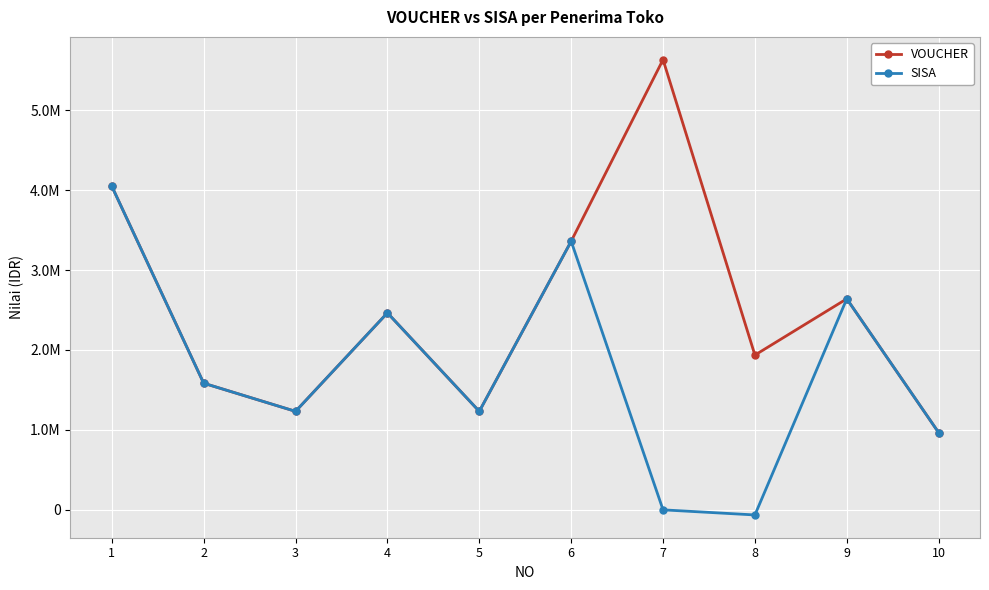

Reading left to right, list all the values displayed in this chart.

VOUCHER: 1=4048000	2=1584000	3=1232000	4=2464000	5=1232000	6=3360000	7=5632000	8=1936000	9=2640000	10=966000
SISA: 1=4048000	2=1584000	3=1232000	4=2464000	5=1232000	6=3360000	7=0	8=-64000	9=2640000	10=966000